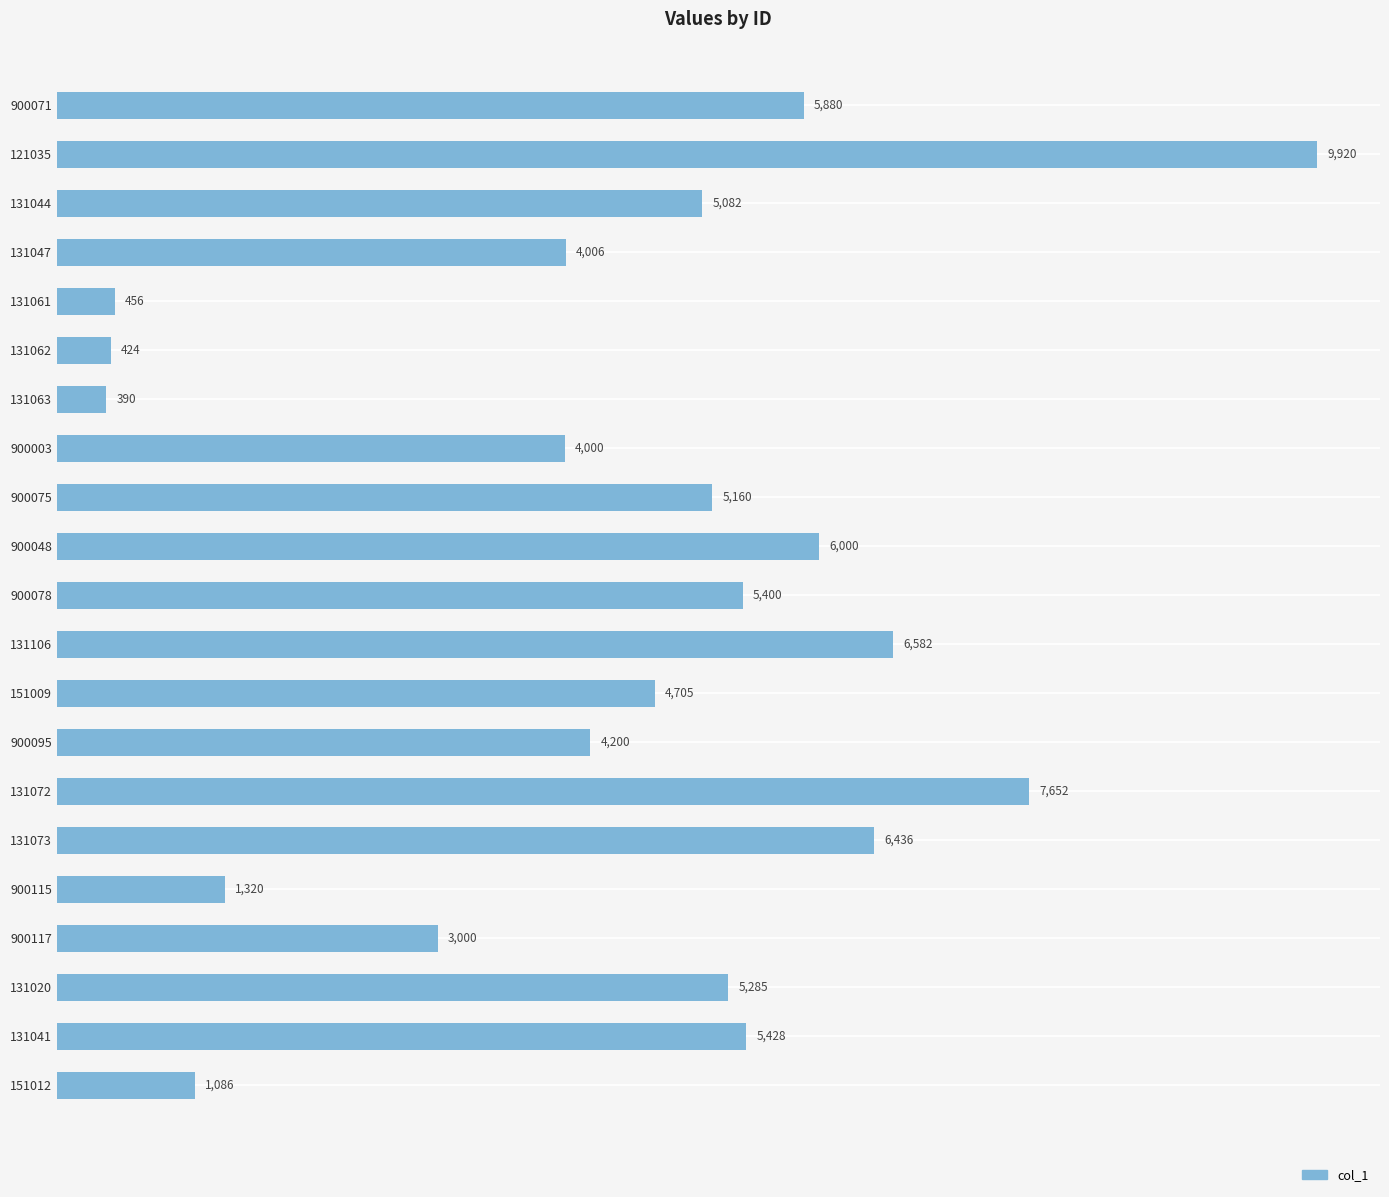

Between 900048 and 900115, which is larger?

900048